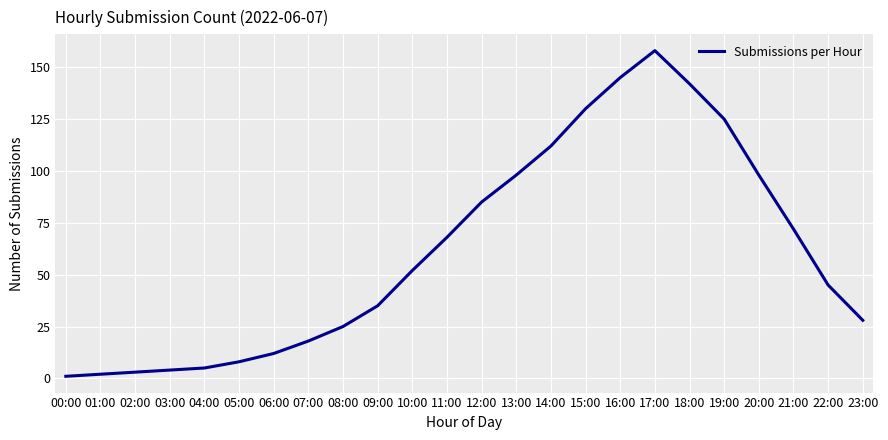

What position from the left is 02:00?

3